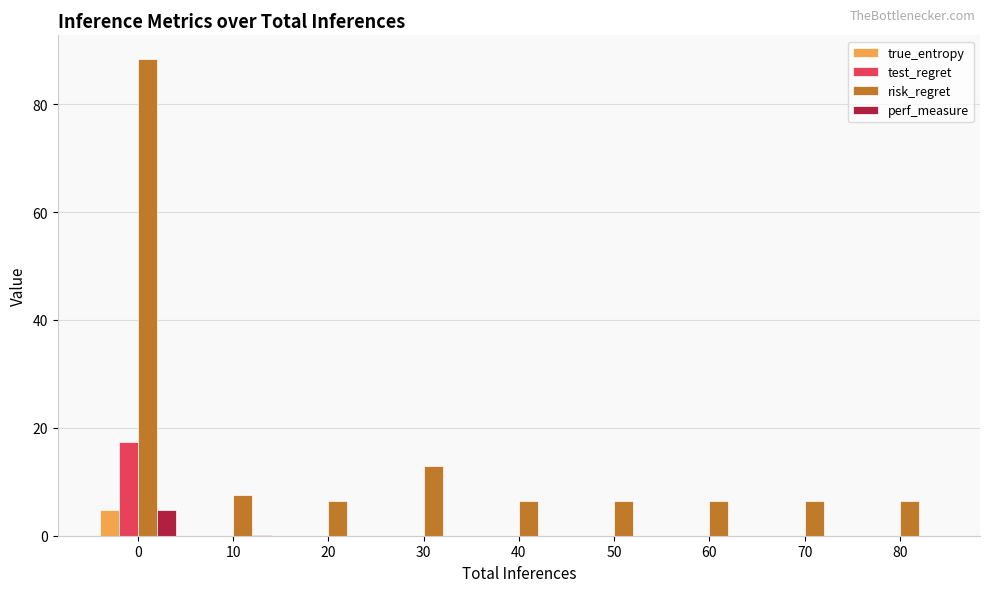

Which series changed the most between 0 and 20?

risk_regret